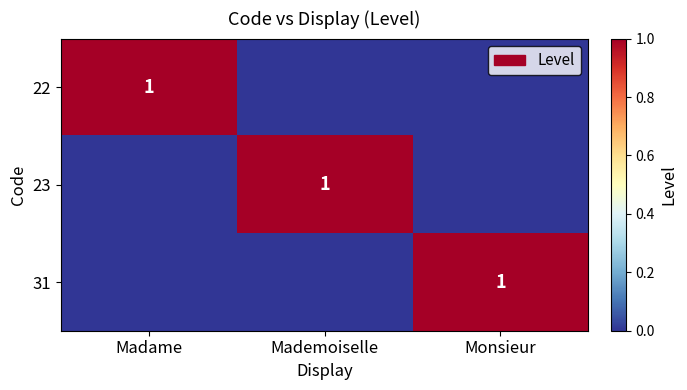

Is it true that 23 equals 1 at Mademoiselle?

True